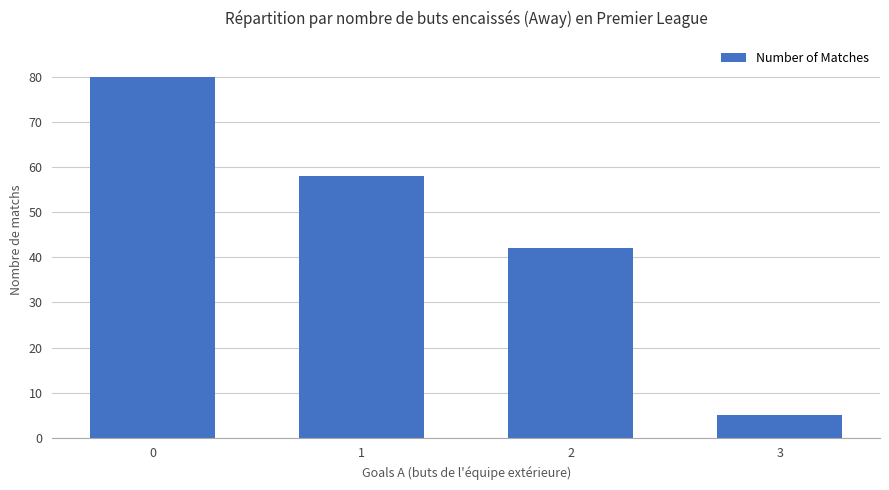

The value at 2 is 25. True or false?

False